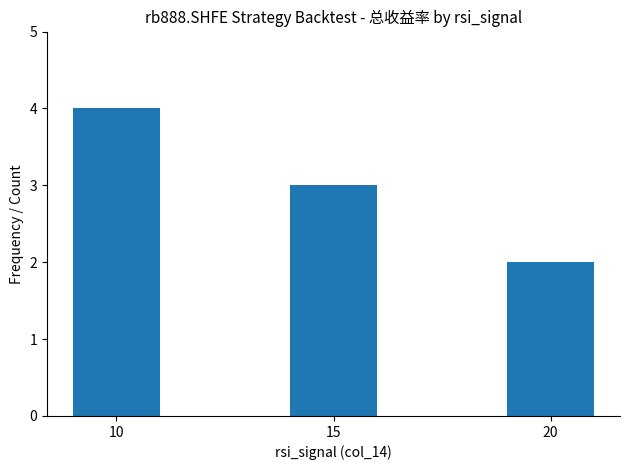

What is the sum of all values?

9